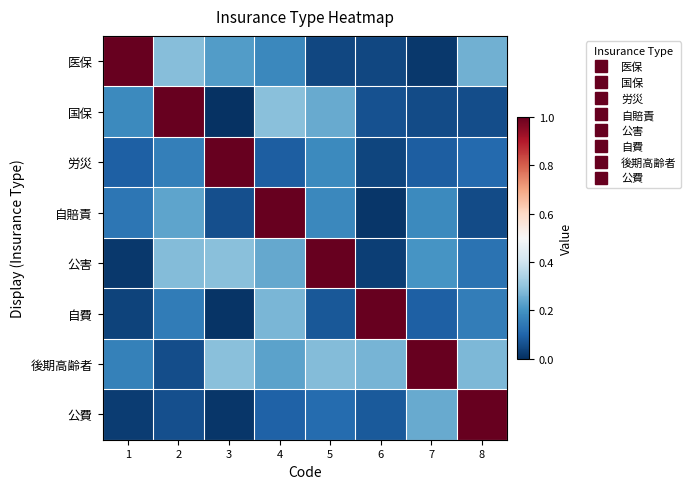

What is the total value across all series at 8?

2.0